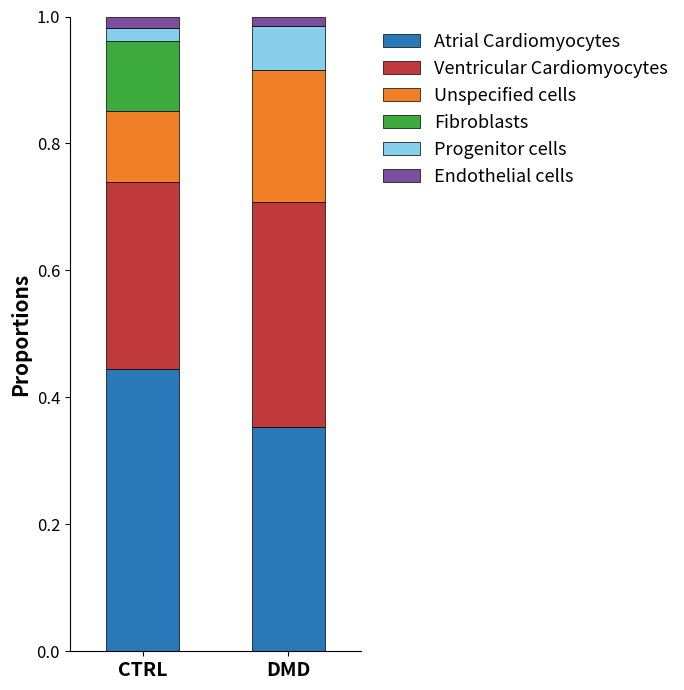

Are the bars horizontal?

No